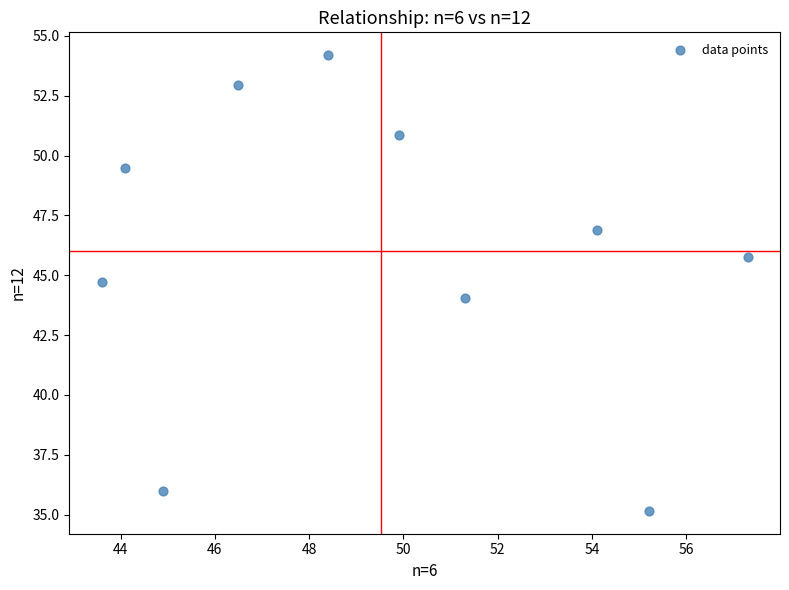

What is the range of X values (max minus min)?

13.7